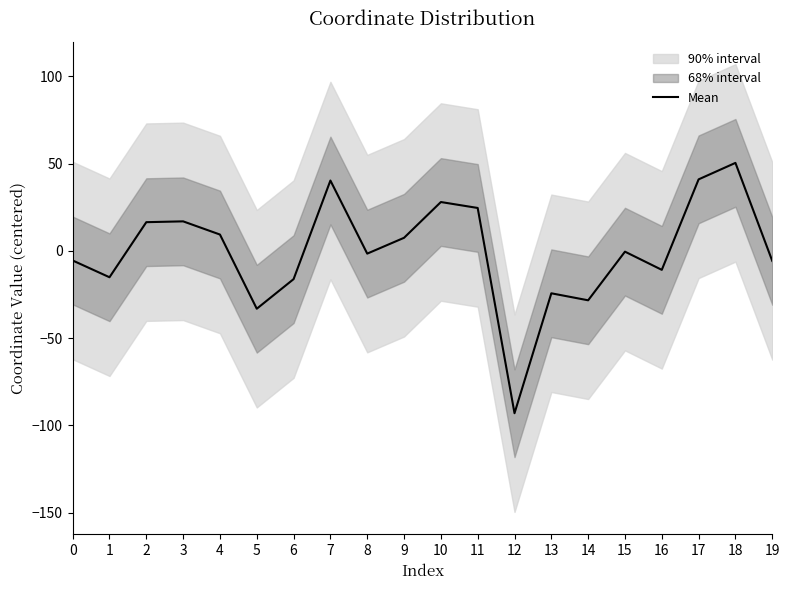

What is the smallest value displayed?

-93.0